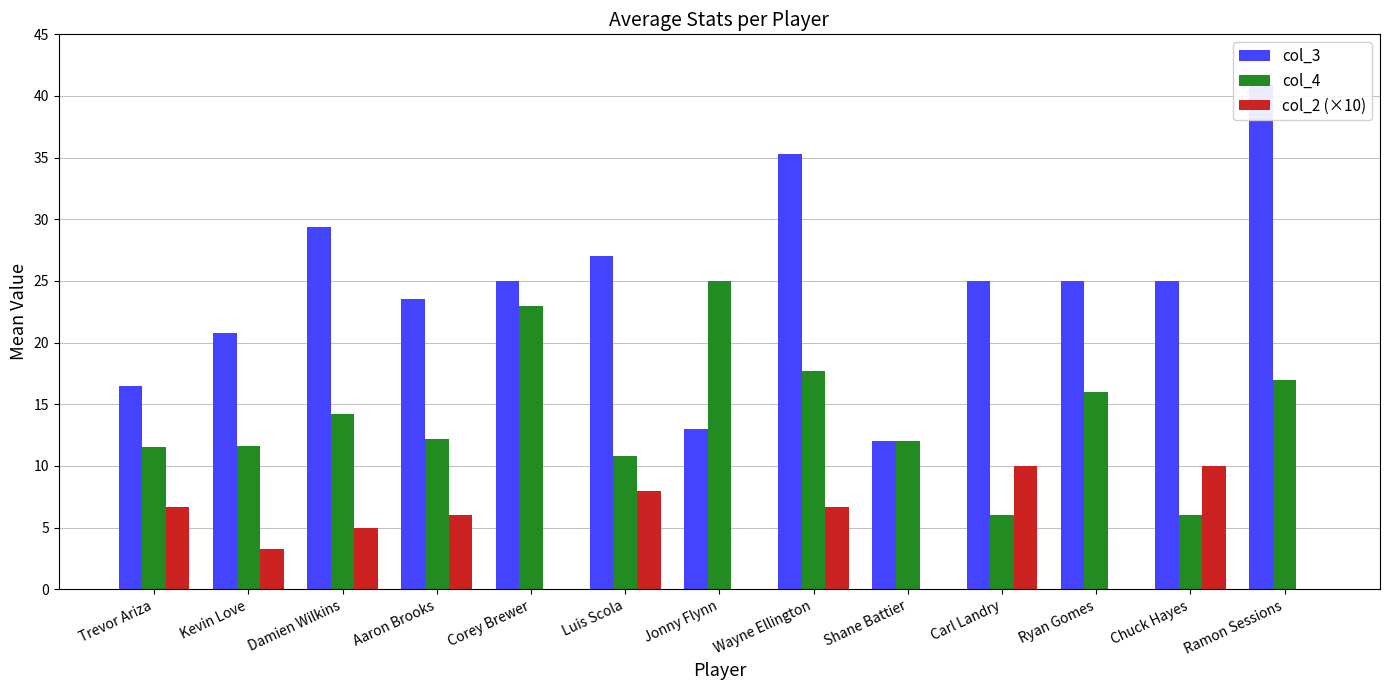

Reading right to left, extract all data points from this chart.

col_3: 41.0	25.0	25.0	25.0	12.0	35.3	13.0	27.0	25.0	23.5	29.4	20.8	16.5
col_4: 17.0	6.0	16.0	6.0	12.0	17.7	25.0	10.8	23.0	12.2	14.2	11.6	11.5
col_2 (×10): 0.0	10.0	0.0	10.0	0.0	6.7	0.0	8.0	0.0	6.0	5.0	3.3	6.7